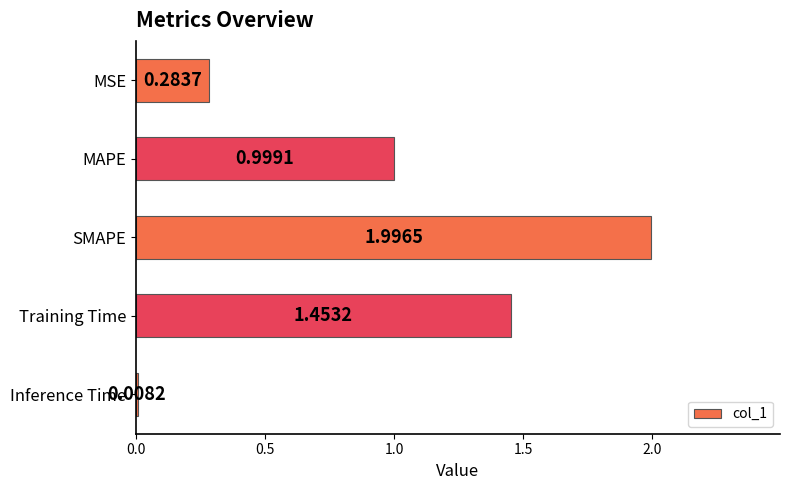

Rank the categories by value from highest to lowest.

SMAPE, Training Time, MAPE, MSE, Inference Time